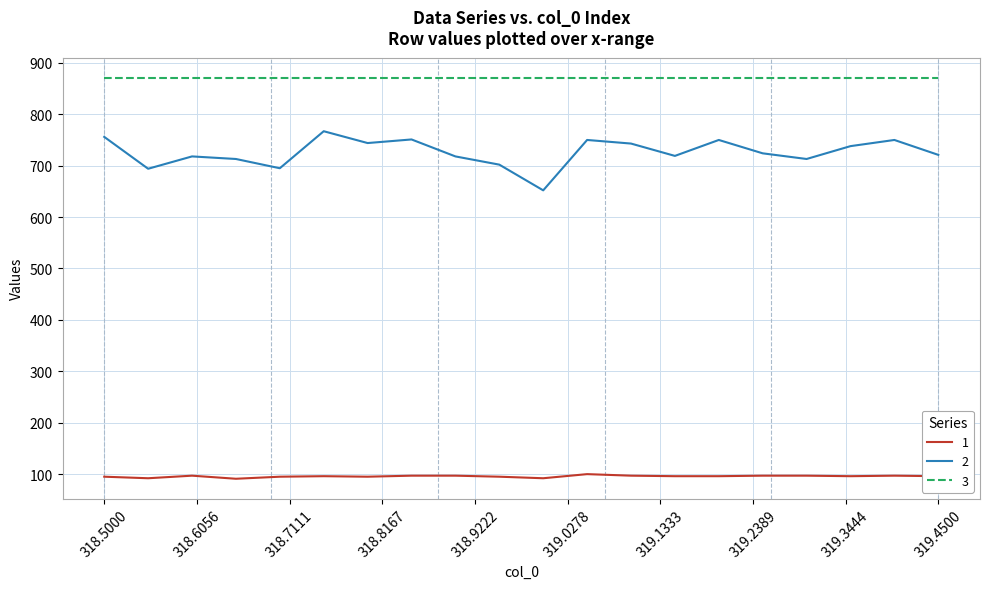

Which series has the largest range (max minus min)?

2